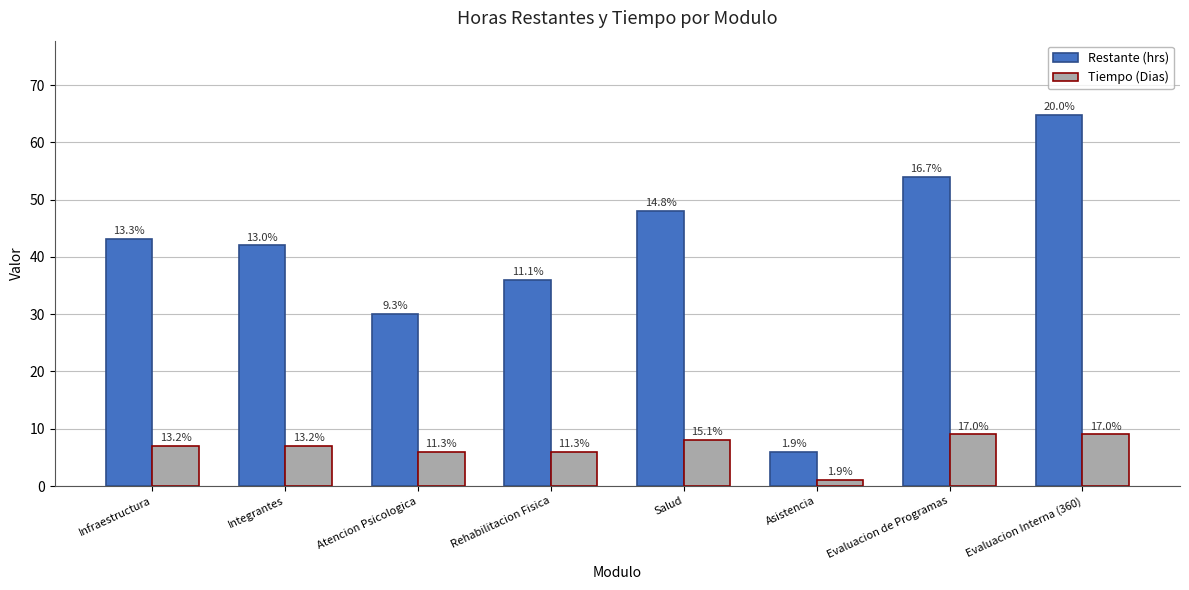

Are the bars grouped side by side (vs. stacked)?

Yes